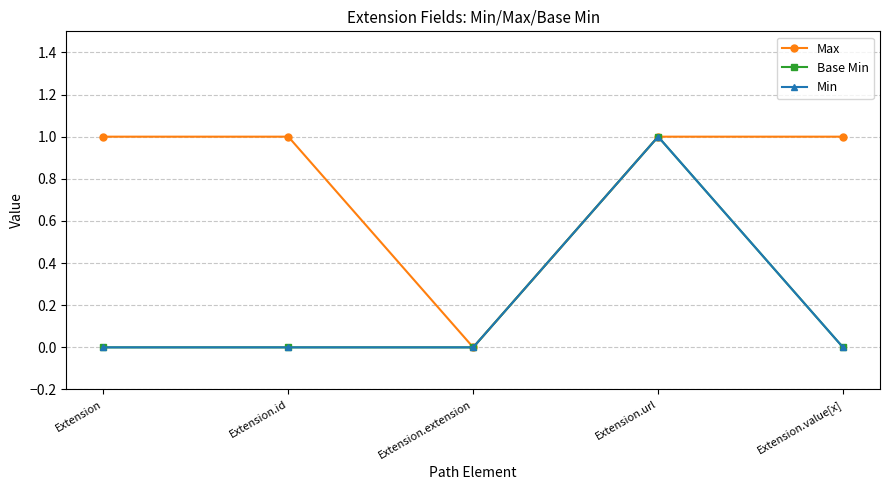

Does the chart have visible grid lines?

Yes